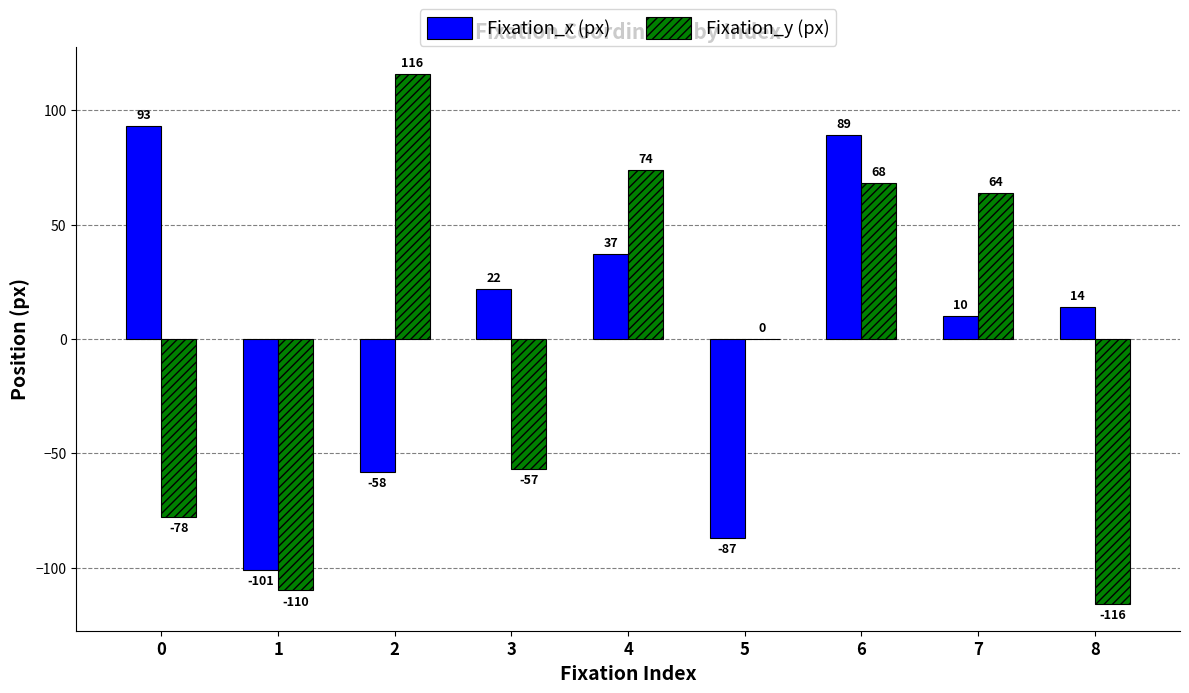

What is the maximum value for Fixation_x (px)?

93